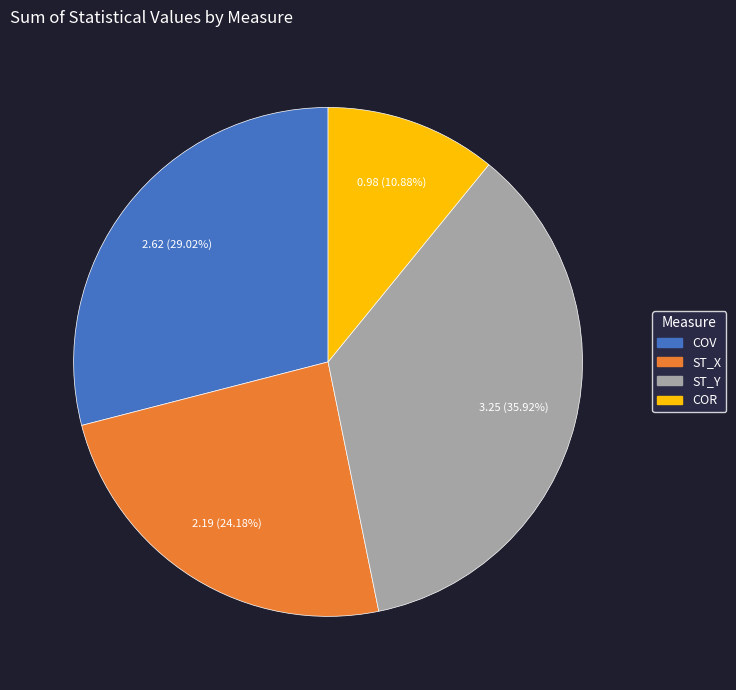

To the nearest percent, what is the difference between the largest and smallest slice percentages?

25%